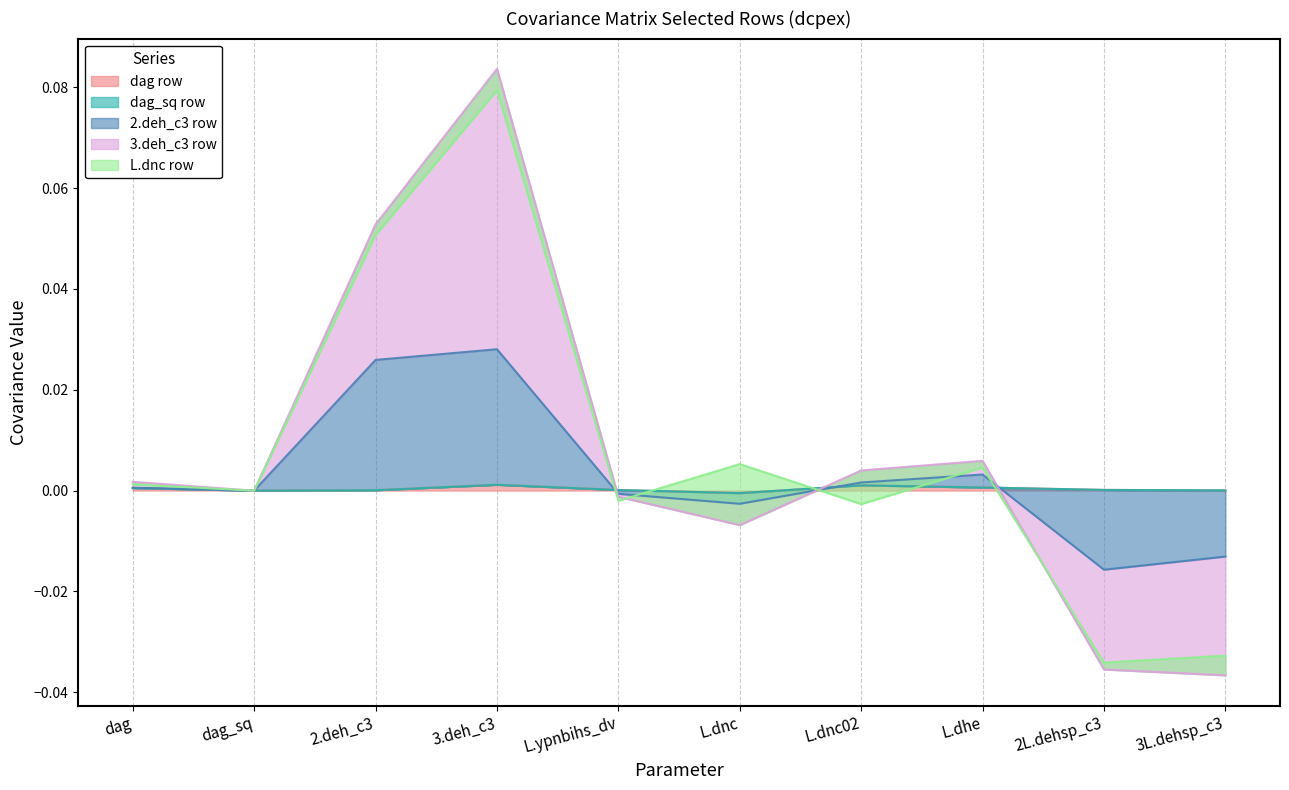

The value of 2.deh_c3_row at 3L.dehsp_c3 is -0.0. True or false?

True